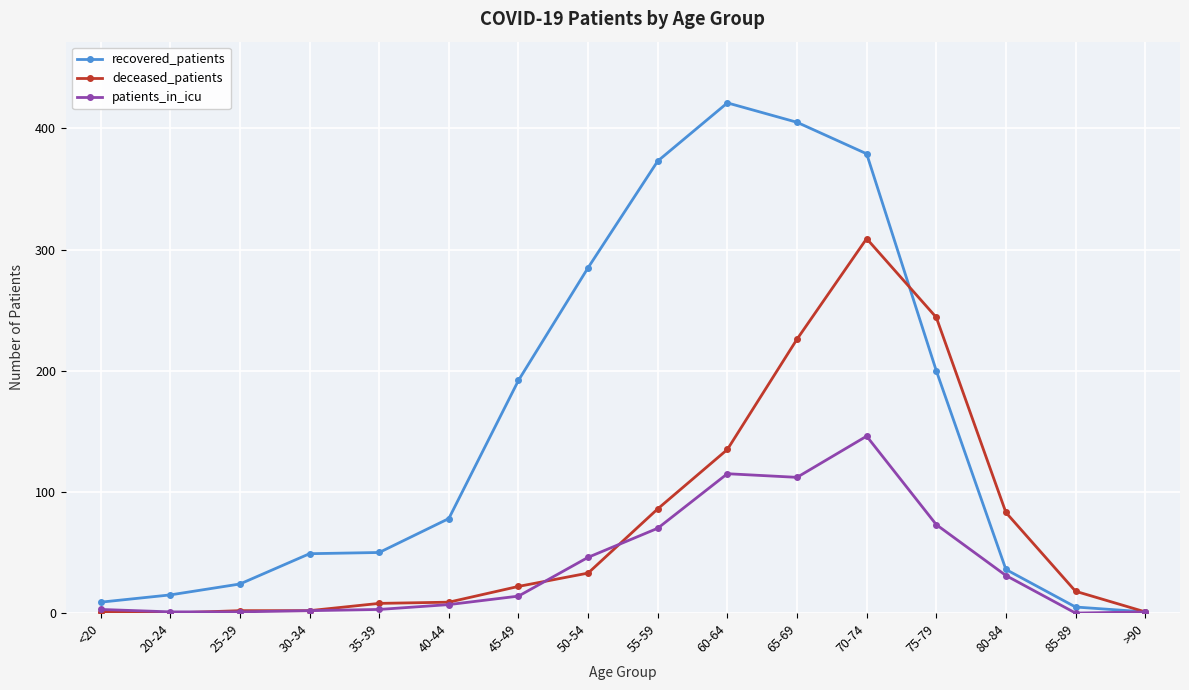

Is the value of recovered_patients at 25-29 greater than the value of patients_in_icu at 55-59?

No